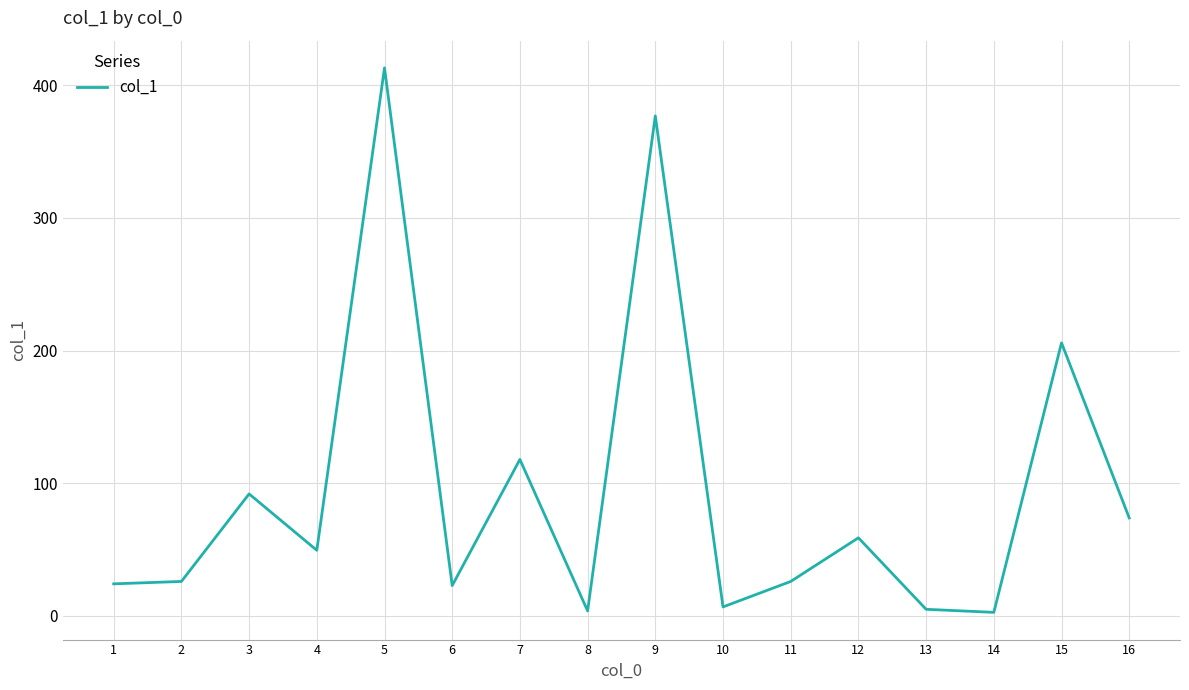

Is it true that the value at 3 is 91.9?

True